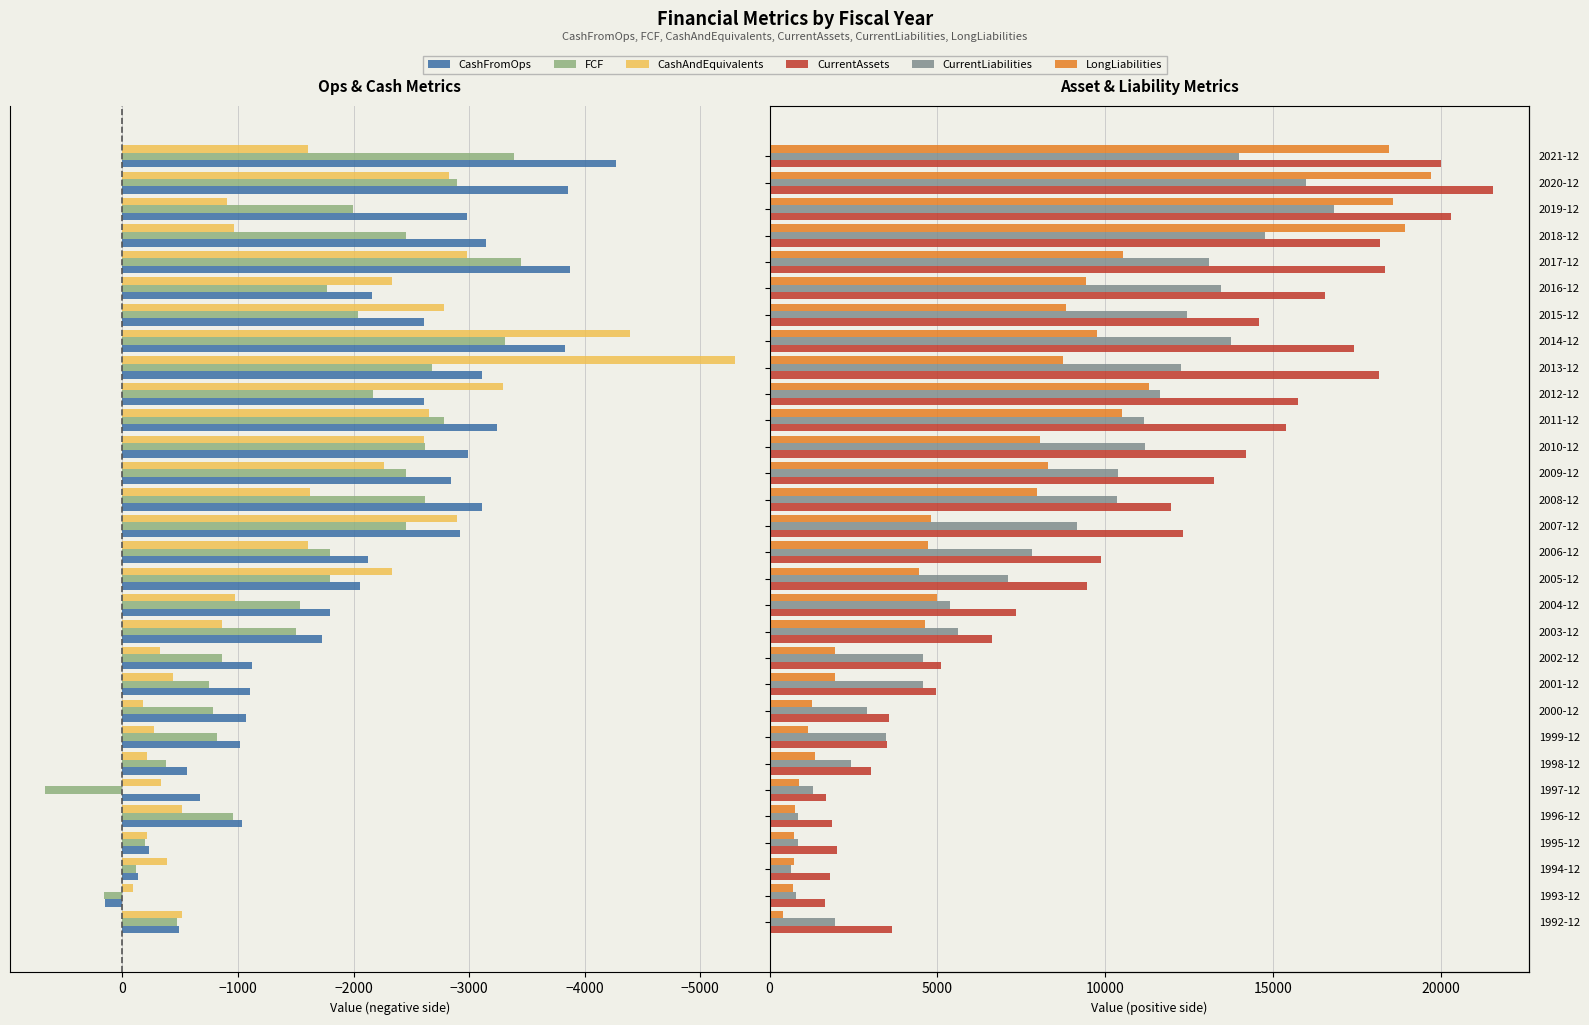

Is it true that CashAndEquivalents equals -2983 at 2017-12?

True